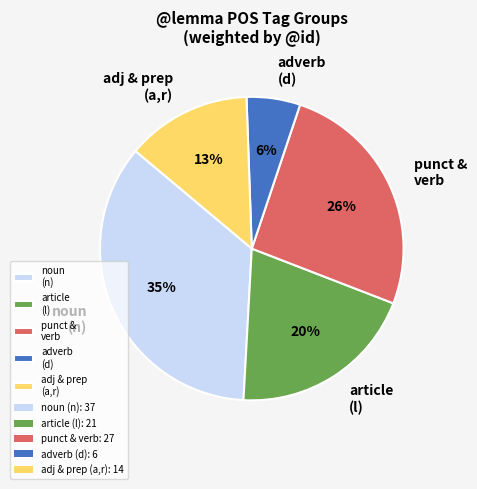

Which category has the smallest portion of the pie?

adverb (d)